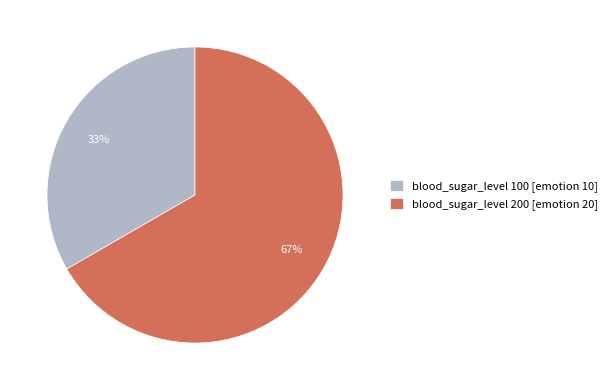

What is the largest slice in the pie chart?

blood_sugar_level 200 [emotion 20]